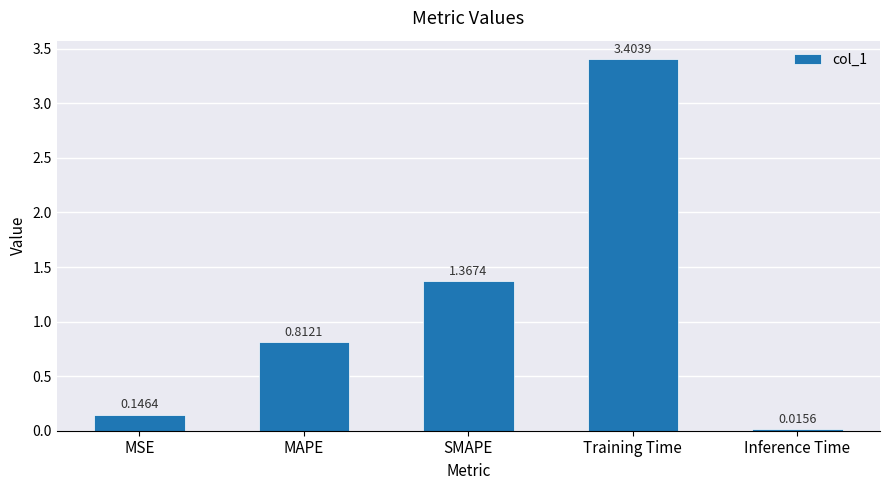

What is the difference between the maximum and second lowest values?

3.3